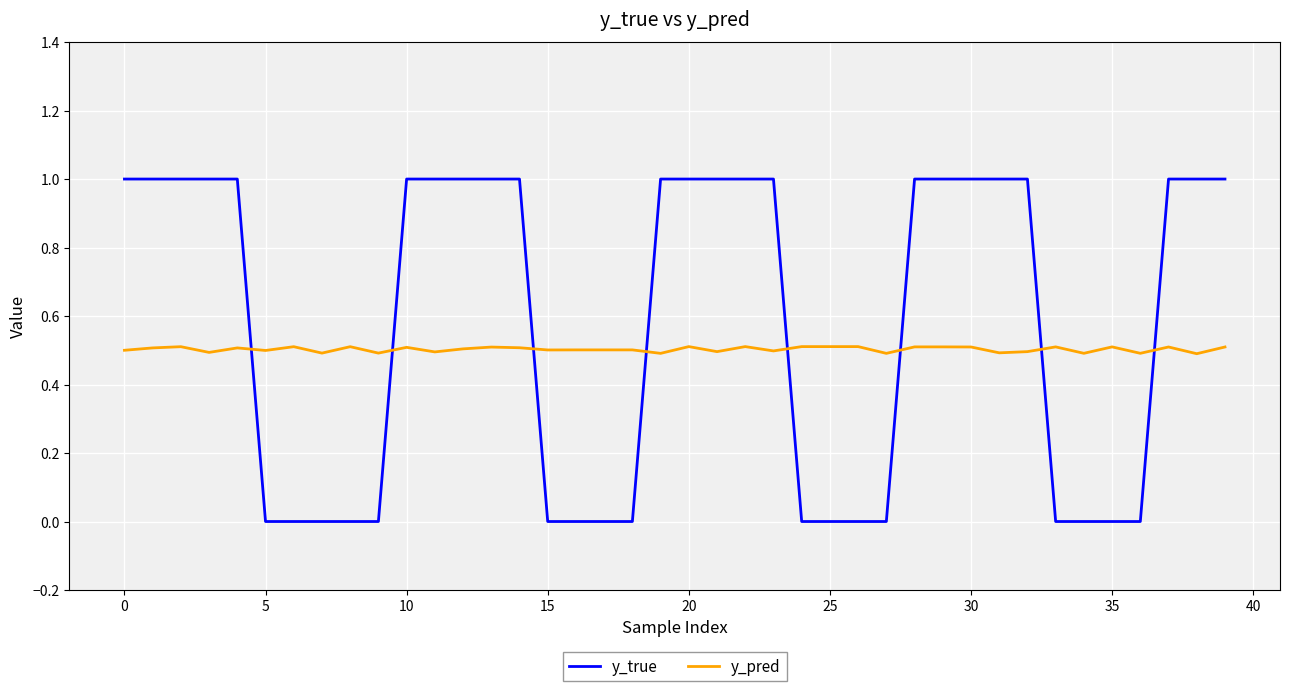

Which series ends up on top after the final intersection of y_true and y_pred?

y_true